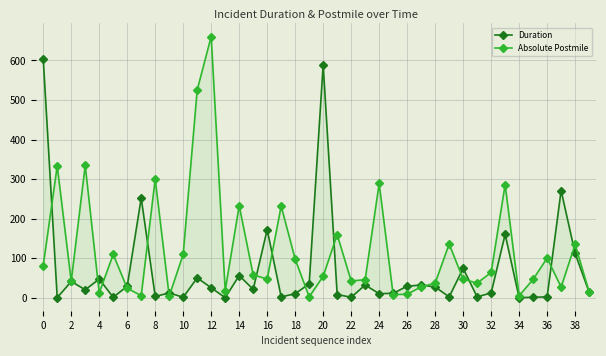

What are all the series names shown in the legend?

Duration, Absolute Postmile